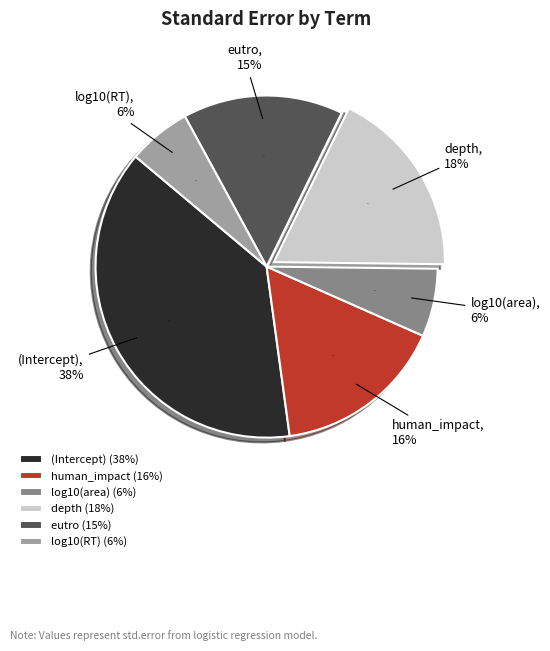

What percentage is the log10(area) slice, to the nearest percent?

6%